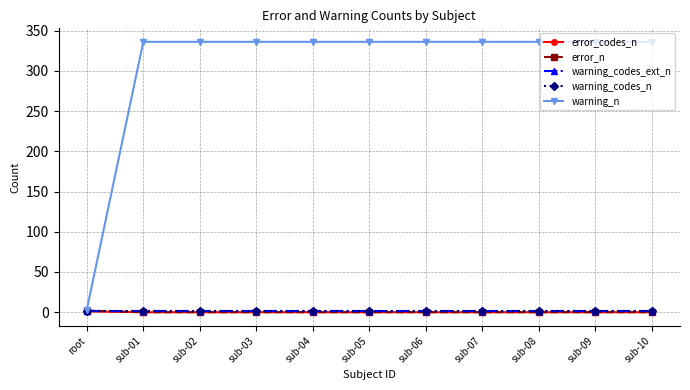

Reading right to left, extract all data points from this chart.

error_codes_n: sub-10=0	sub-09=0	sub-08=0	sub-07=0	sub-06=0	sub-05=0	sub-04=0	sub-03=0	sub-02=0	sub-01=0	root=1
error_n: sub-10=0	sub-09=0	sub-08=0	sub-07=0	sub-06=0	sub-05=0	sub-04=0	sub-03=0	sub-02=0	sub-01=0	root=2
warning_codes_ext_n: sub-10=1	sub-09=1	sub-08=1	sub-07=1	sub-06=1	sub-05=1	sub-04=1	sub-03=1	sub-02=1	sub-01=1	root=1
warning_codes_n: sub-10=1	sub-09=1	sub-08=1	sub-07=1	sub-06=1	sub-05=1	sub-04=1	sub-03=1	sub-02=1	sub-01=1	root=1
warning_n: sub-10=336	sub-09=336	sub-08=336	sub-07=336	sub-06=336	sub-05=336	sub-04=336	sub-03=336	sub-02=336	sub-01=336	root=3